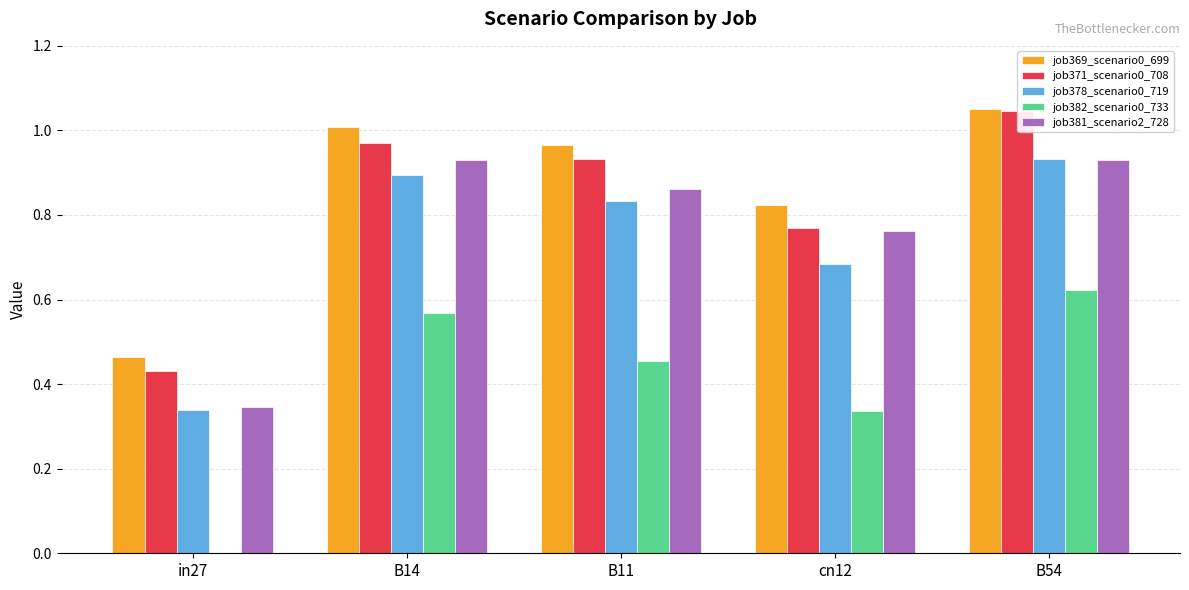

Is it true that job378_scenario0_719 equals 1.3 at B14?

False